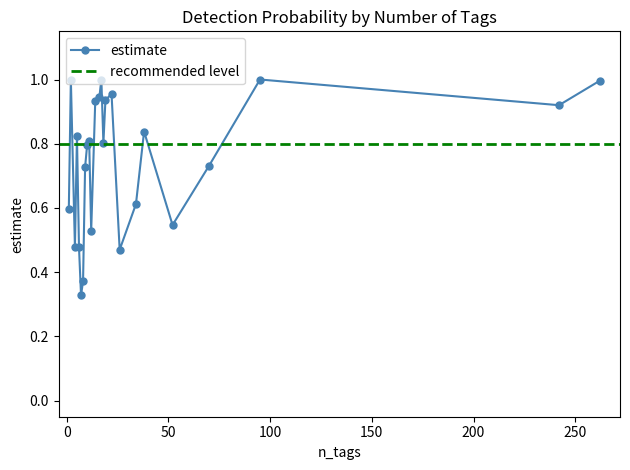

The estimate series shows 0.5 at 26. True or false?

True